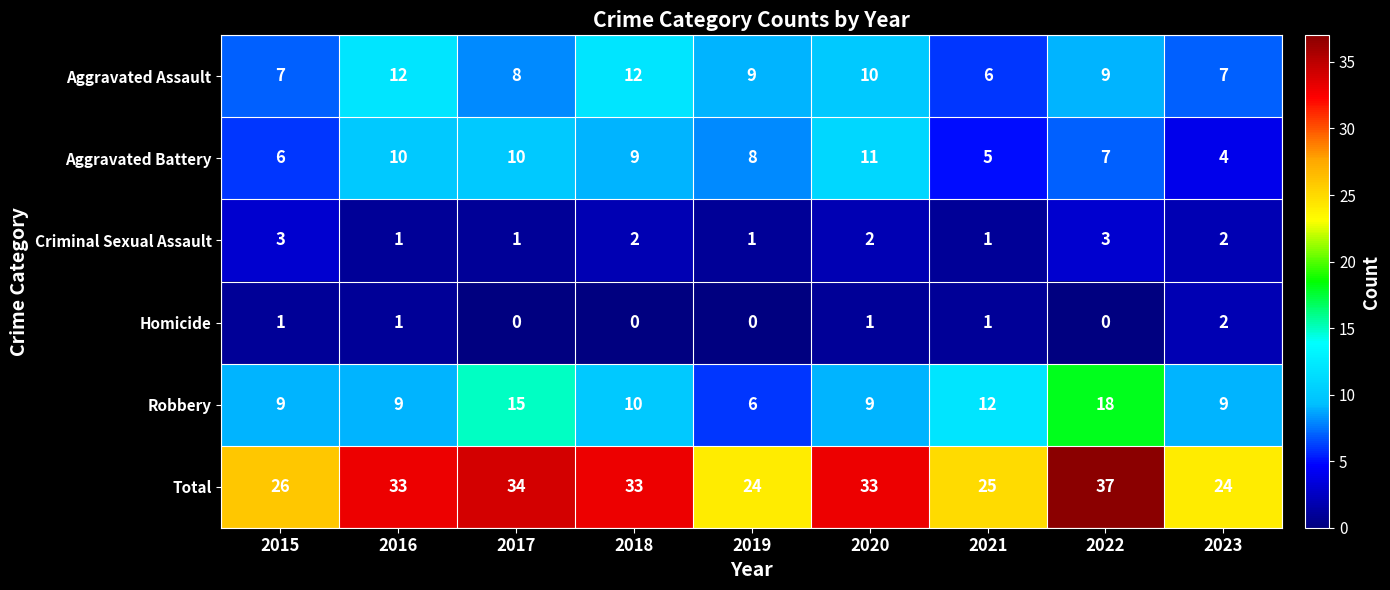

What is the greatest value displayed?

37